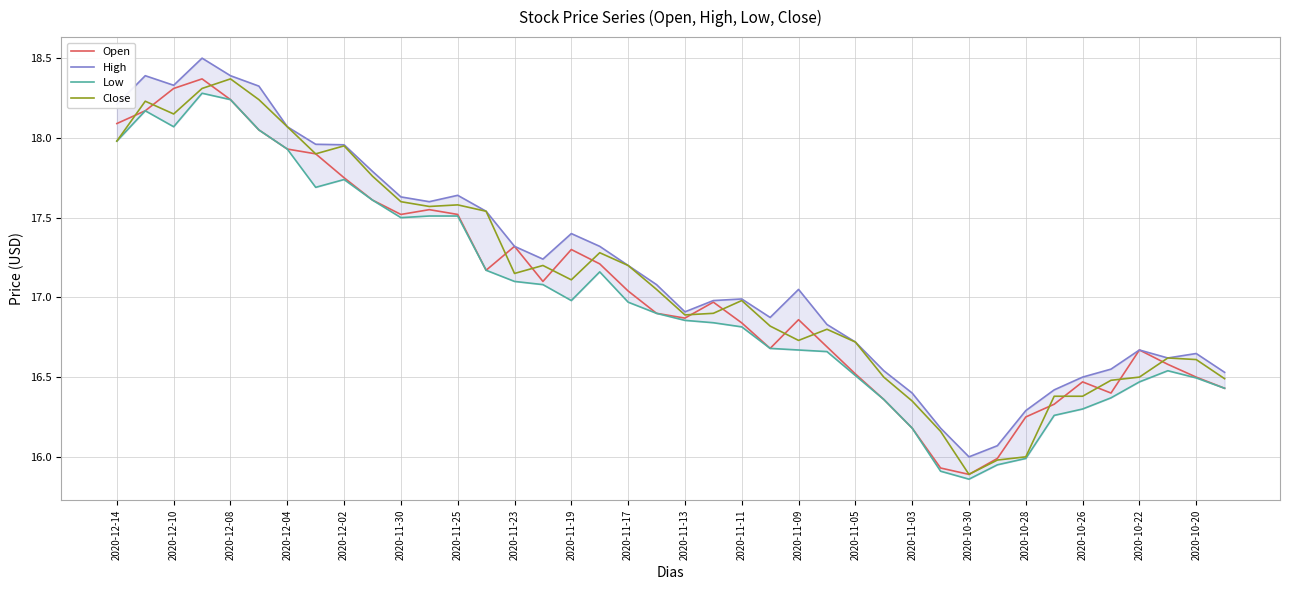

At which label does Close reach its peak?

2020-12-08